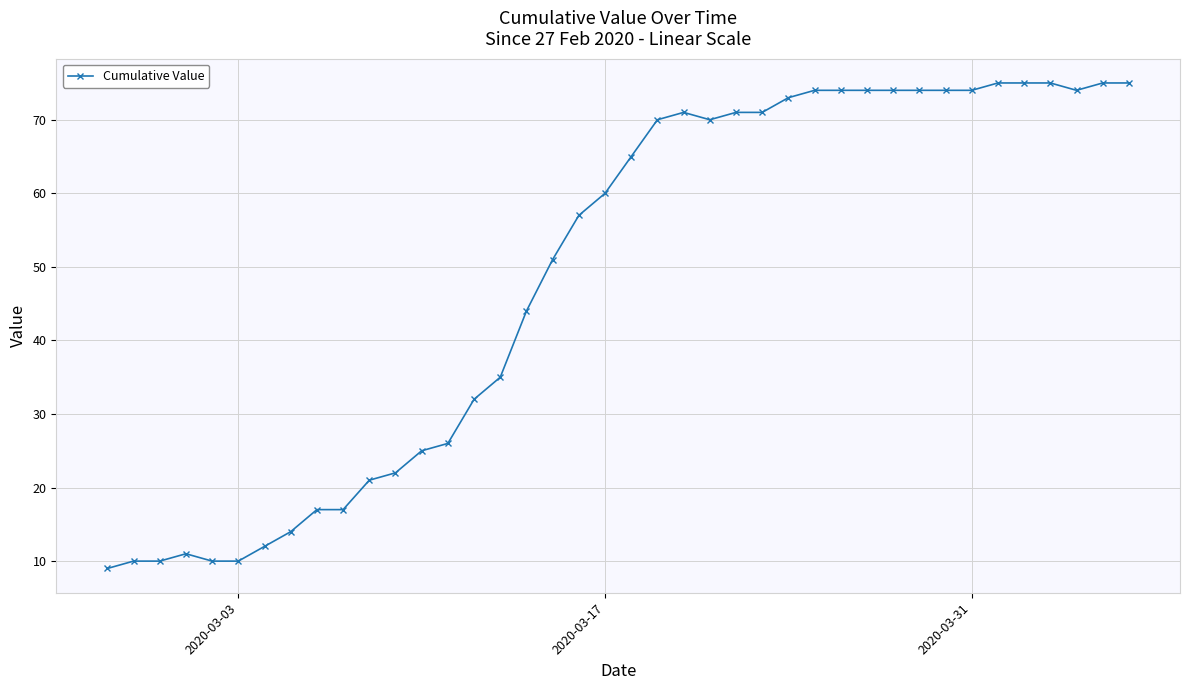

True or false: there are more than 1 points higher than both neighbors.

True